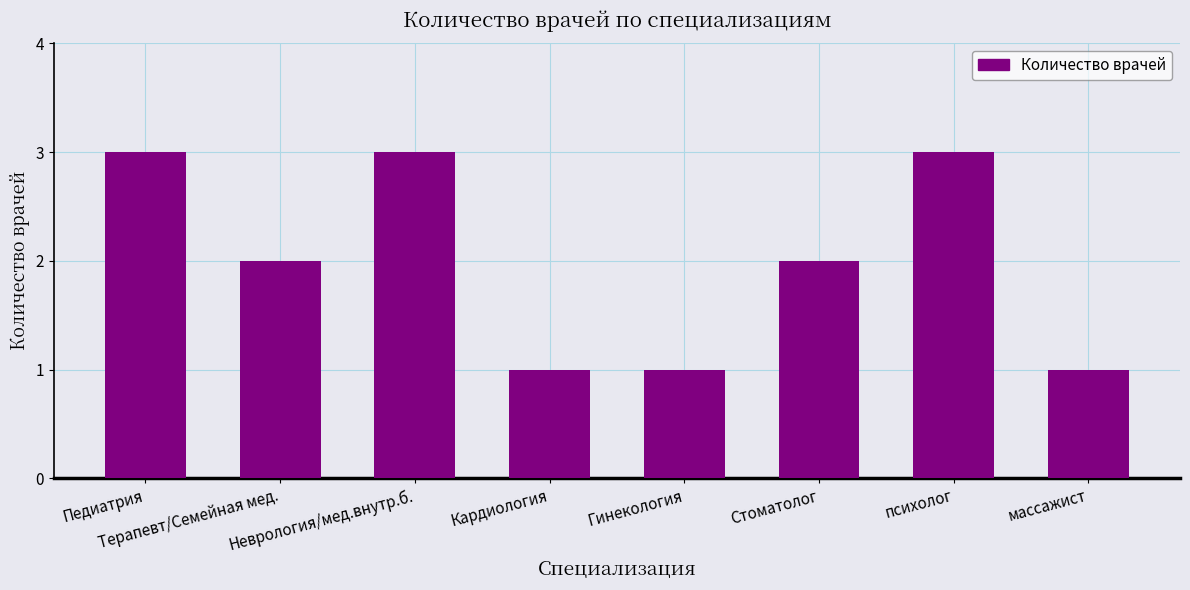

Are the bars grouped side by side (vs. stacked)?

No